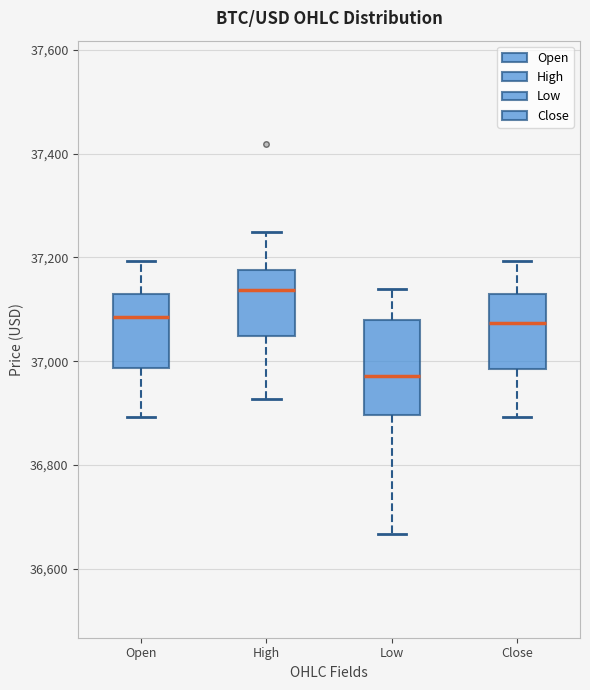

Reading left to right, read every box against the y-axis: the position of its median line, the range the box covers, and the ends of its whiskers. The values are not printed on the chart, so give them approximately, as read against the axis.

Open: median 37080, box 36980 to 37140, whiskers 36900 to 37200
High: median 37140, box 37040 to 37180, whiskers 36920 to 37260
Low: median 36980, box 36900 to 37080, whiskers 36660 to 37140
Close: median 37080, box 36980 to 37140, whiskers 36900 to 37200